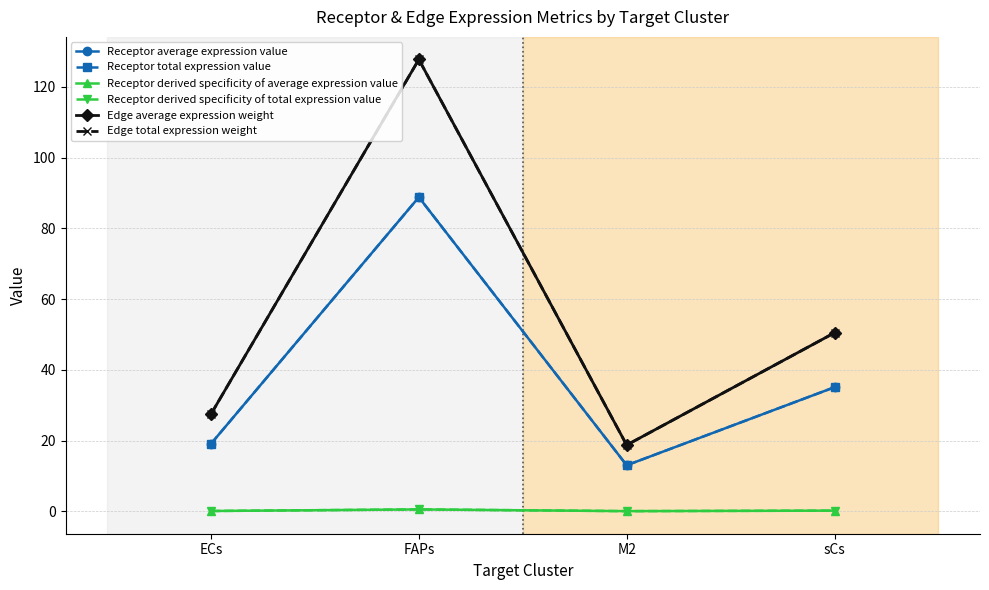

Between FAPs and sCs, which series saw the biggest shift?

Edge average expression weight